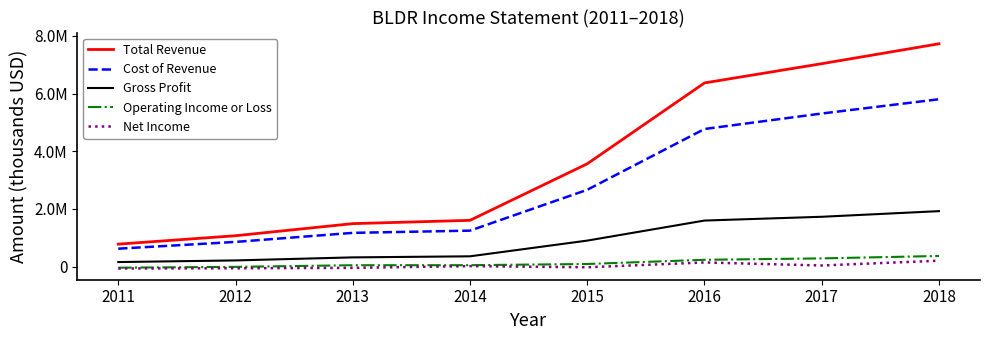

Which series has the largest range (max minus min)?

Total Revenue